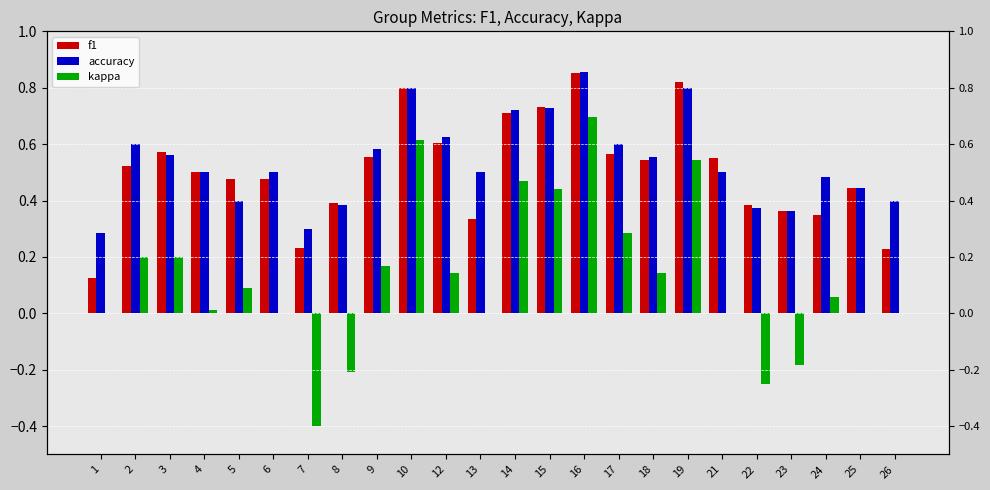

What is the total value across all series at 15?

1.9